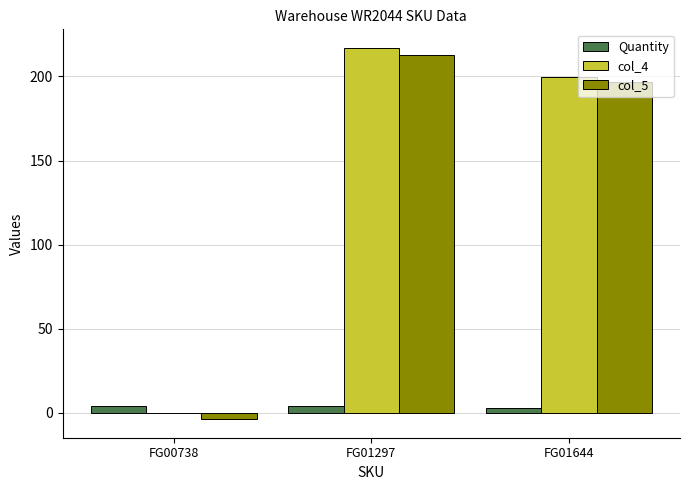

What is the spread (max minus min) of values at FG00738?

7.6